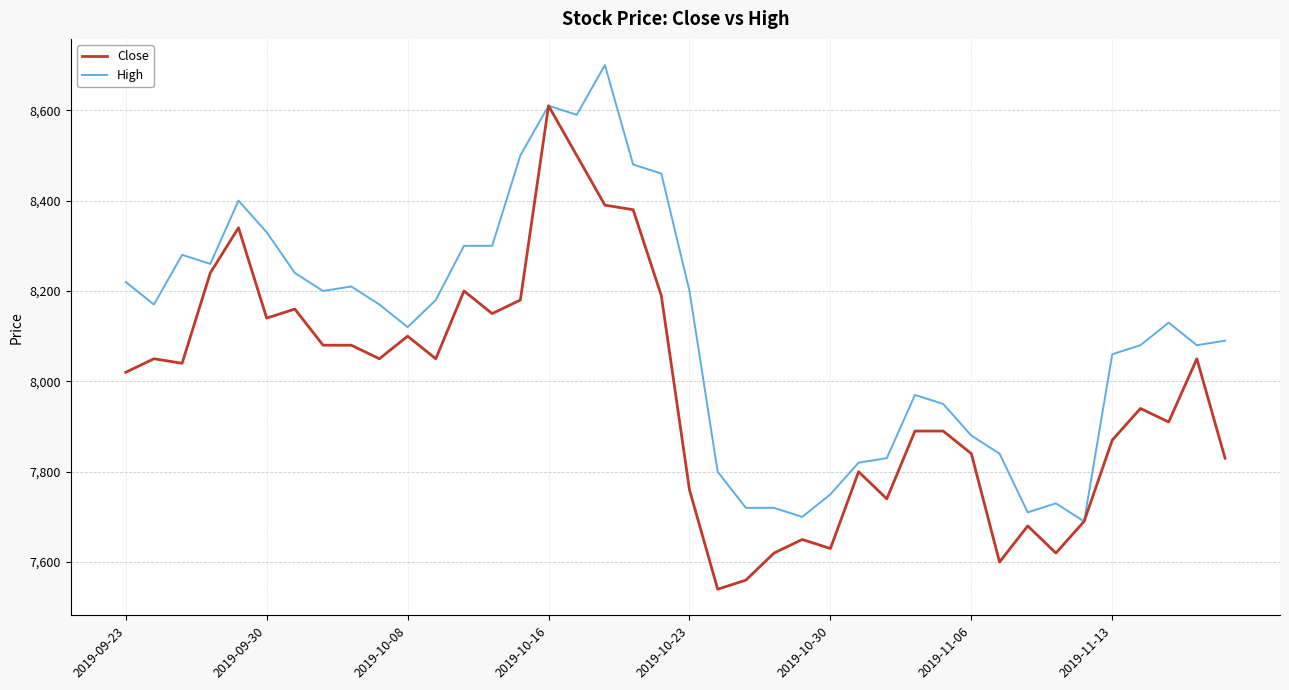

Which series has the largest total across all categories?

High